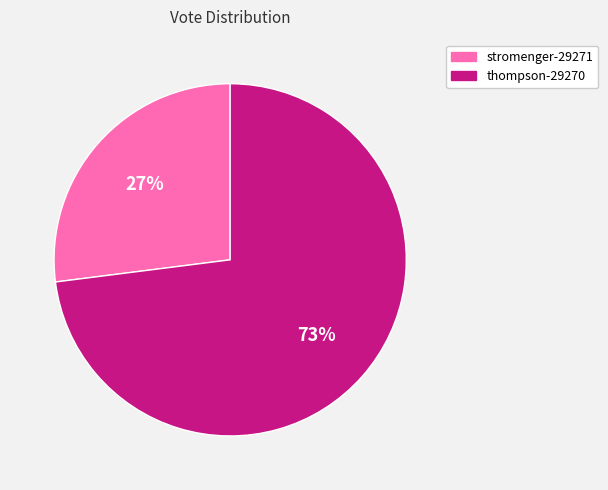

What is the majority slice?

thompson-29270